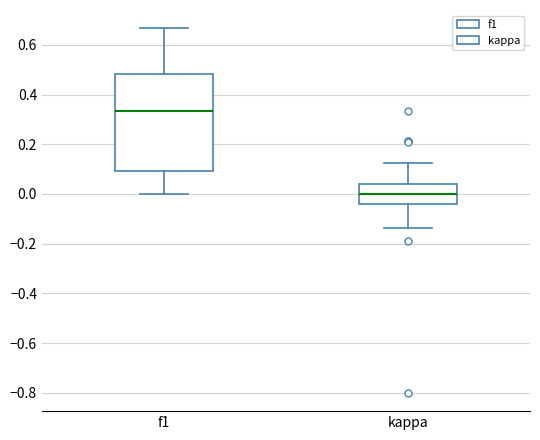

Which box's median line is the lowest?

kappa